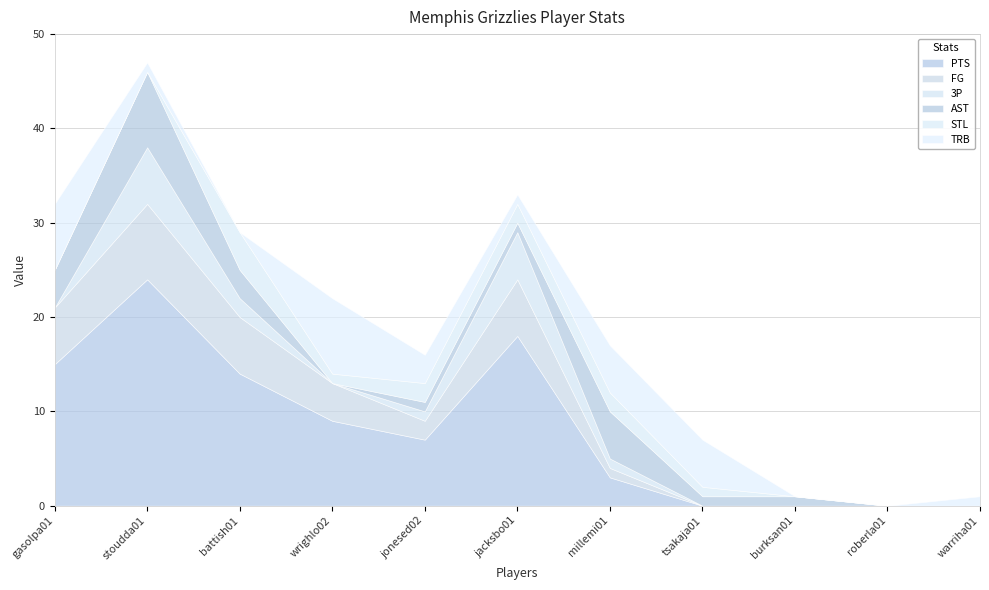

Which series ends up on top after the final intersection of TRB and AST?

AST